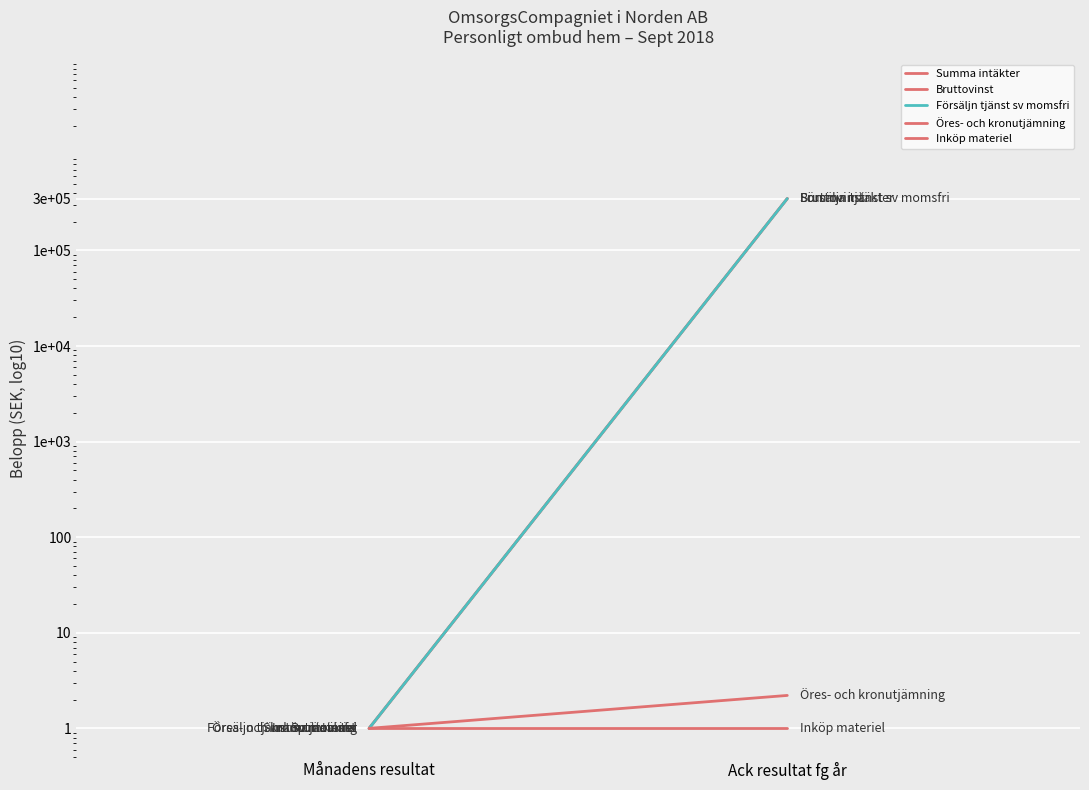

What is the highest value of the Inköp materiel series?

1.0